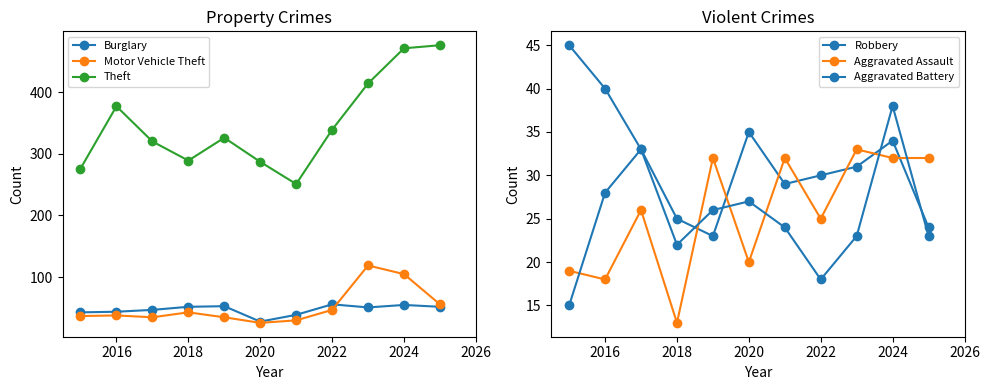

What is the minimum value shown in the chart?

13